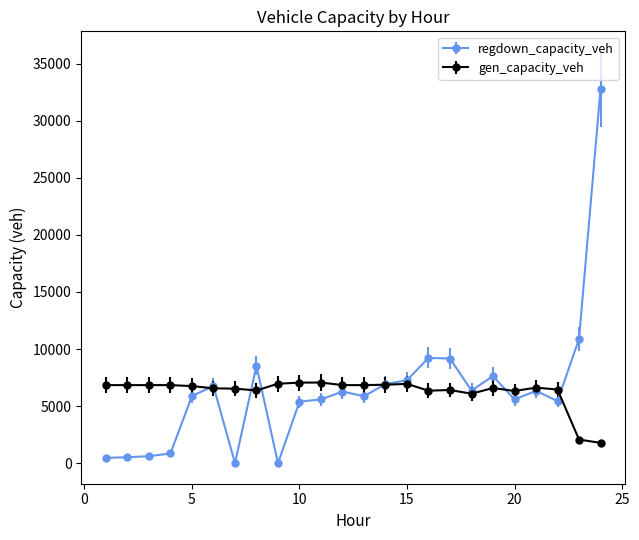

What is the greatest value displayed?

32751.2